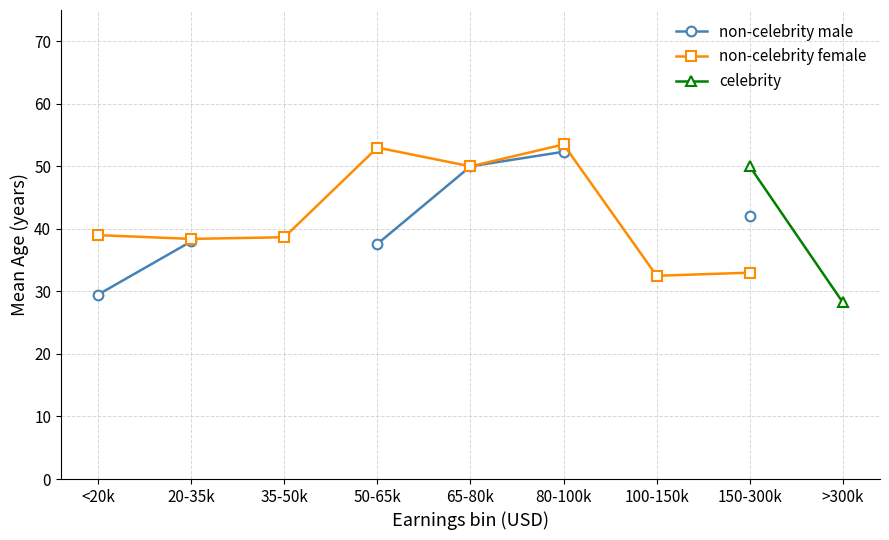

At which label does non-celebrity female reach its minimum?

100-150k